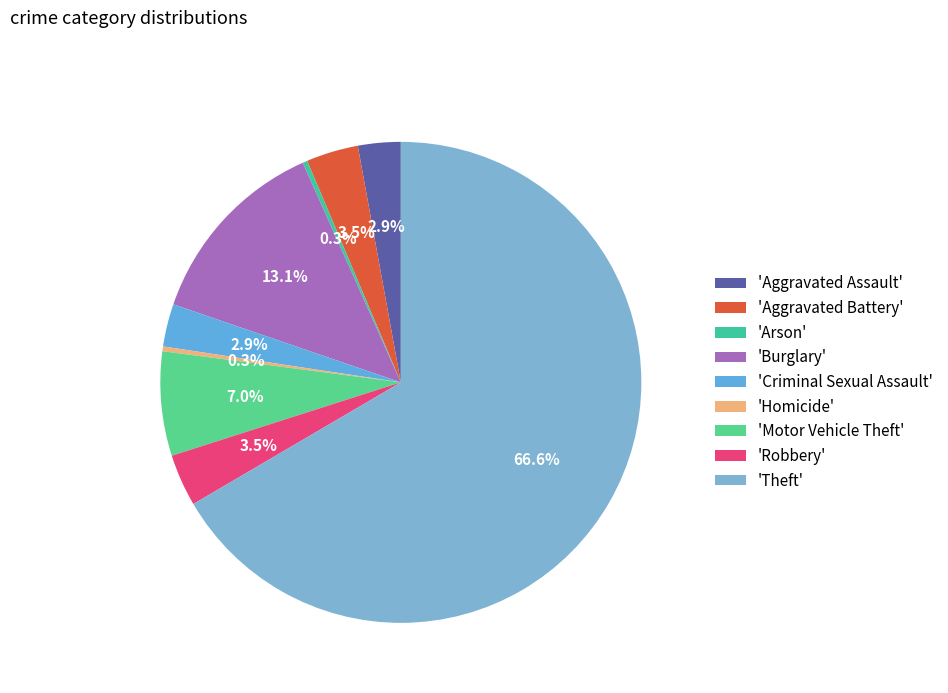

How many segments does this pie chart have?

9